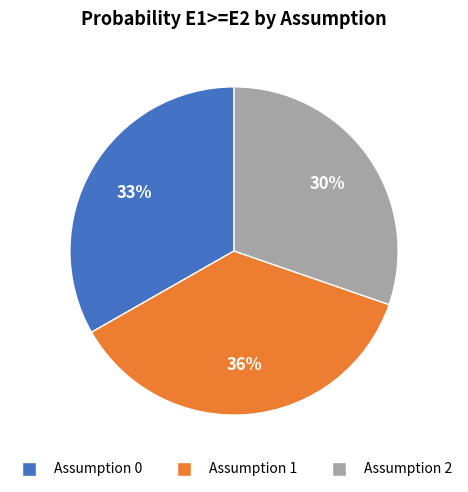

True or false: Assumption 1 accounts for 36% of the total.

True